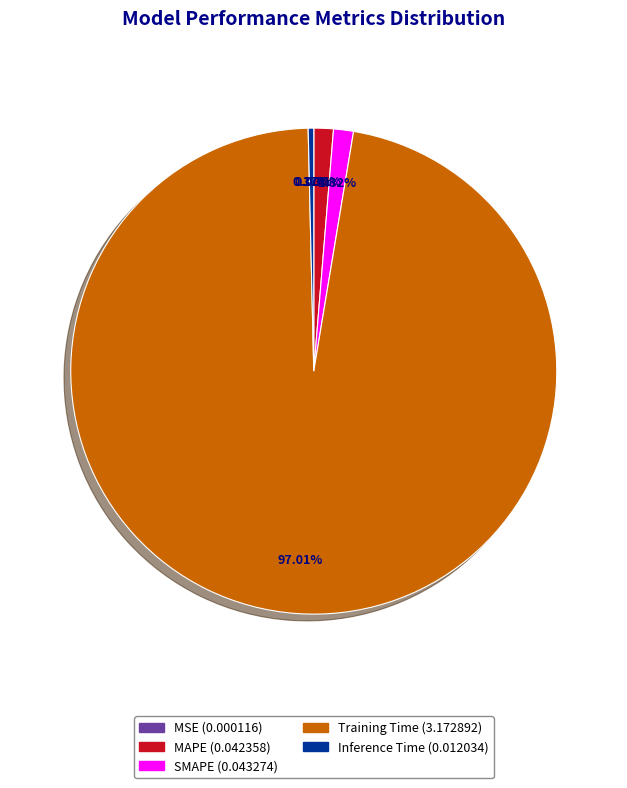

Which has a higher value, SMAPE or Training Time?

Training Time